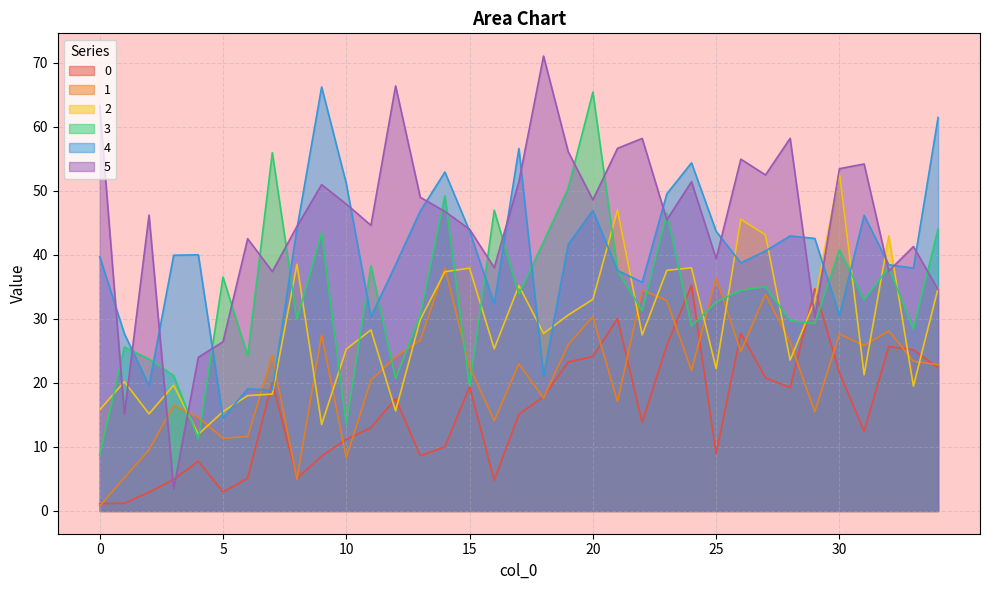

List the series in order of their peak value, highest first.

5, 4, 3, 2, 1, 0